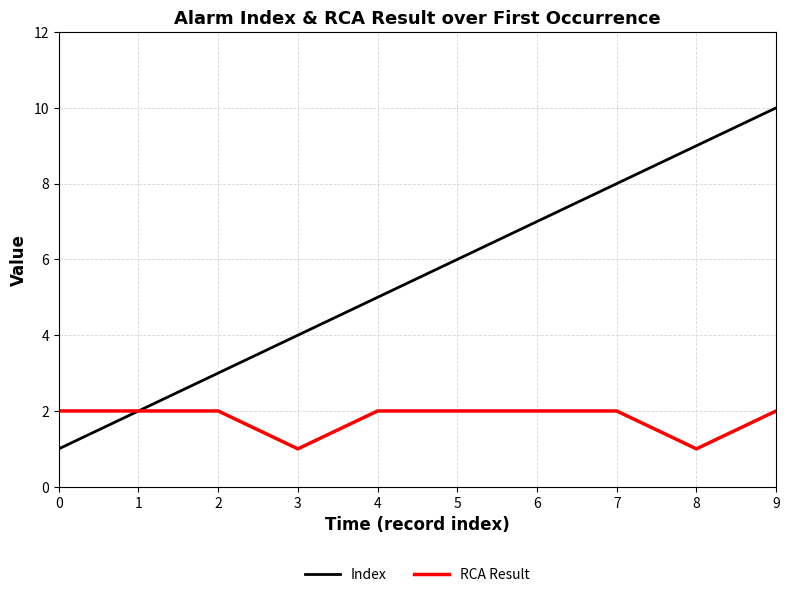

Is it true that Index equals 5 at 7?

False